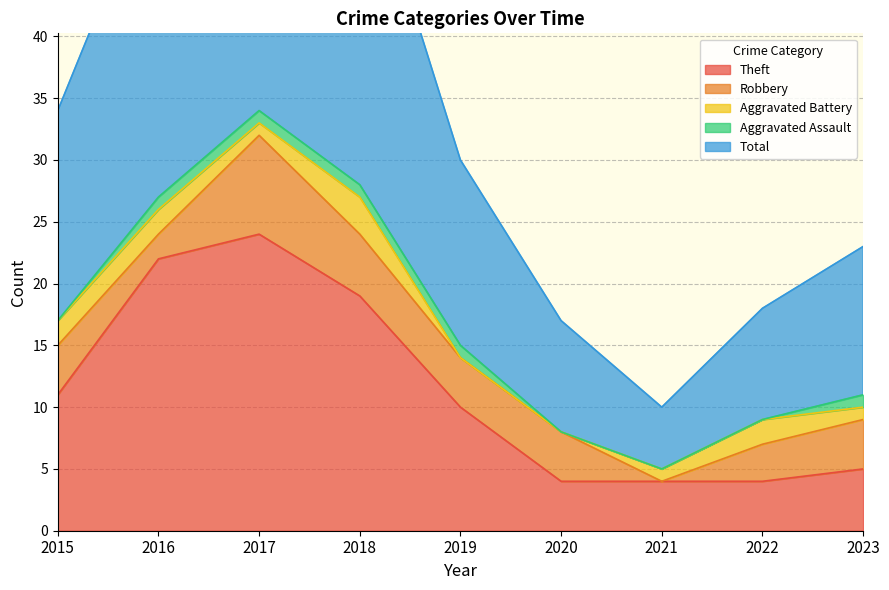

Reading right to left, list all the values displayed in this chart.

Theft: 2023=5	2022=4	2021=4	2020=4	2019=10	2018=19	2017=24	2016=22	2015=11
Robbery: 2023=4	2022=3	2021=0	2020=4	2019=4	2018=5	2017=8	2016=2	2015=4
Aggravated Battery: 2023=1	2022=2	2021=1	2020=0	2019=0	2018=3	2017=1	2016=2	2015=2
Aggravated Assault: 2023=1	2022=0	2021=0	2020=0	2019=1	2018=1	2017=1	2016=1	2015=0
Total: 2023=12	2022=9	2021=5	2020=9	2019=15	2018=28	2017=35	2016=27	2015=17